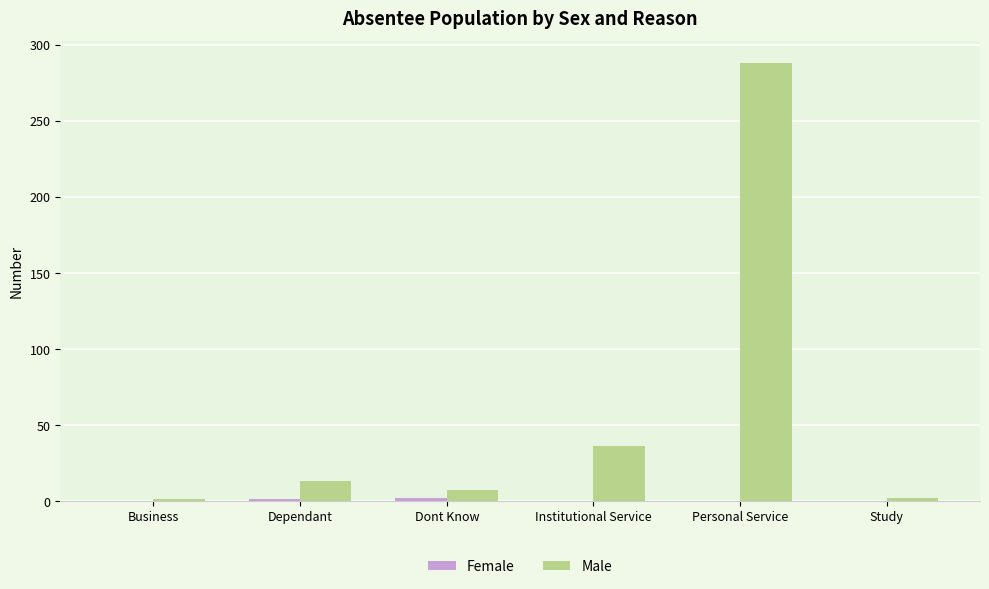

What is the greatest value displayed?

288